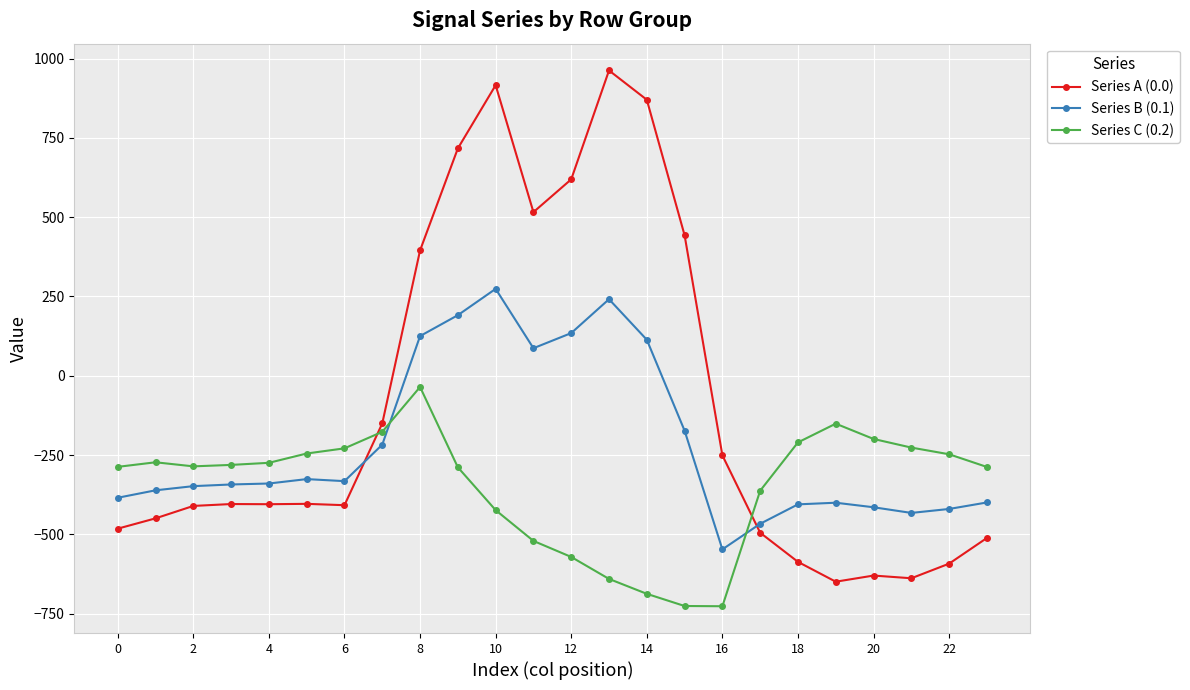

What is the value of the Series A (0.0) point at the 14th from the left?

962.7